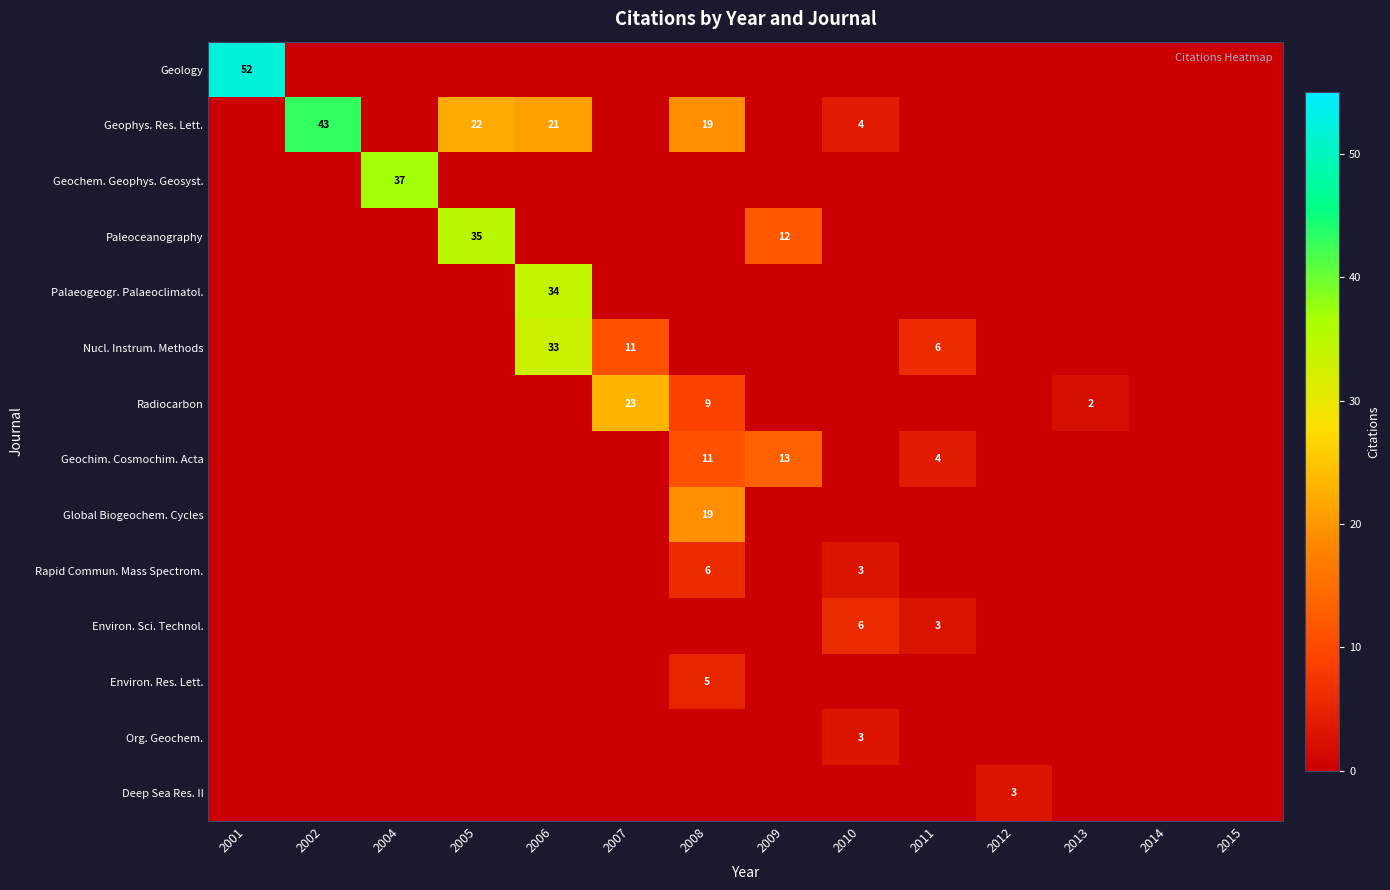

Is it true that Paleoceanography equals 22 at 2005?

False